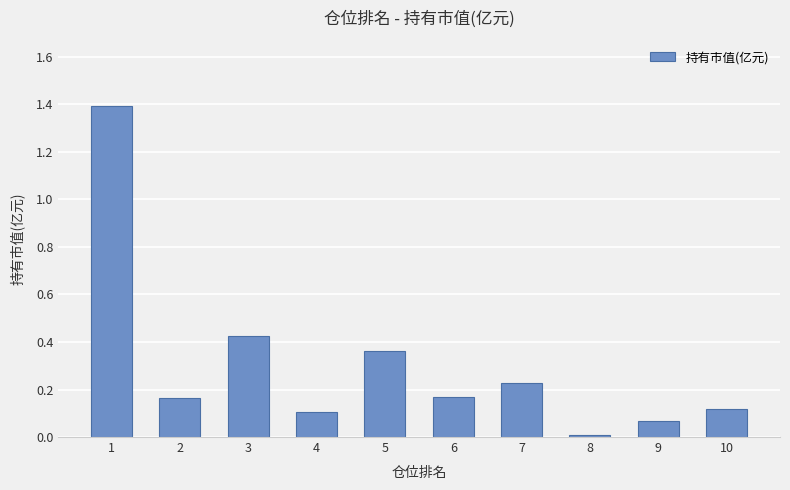

How many distinct data groups are displayed?

1